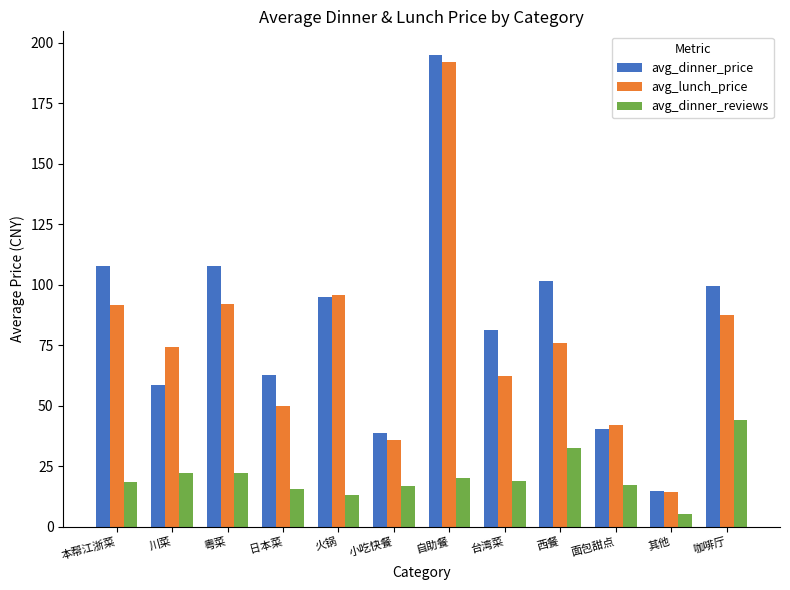

What position from the left is 火锅?

5